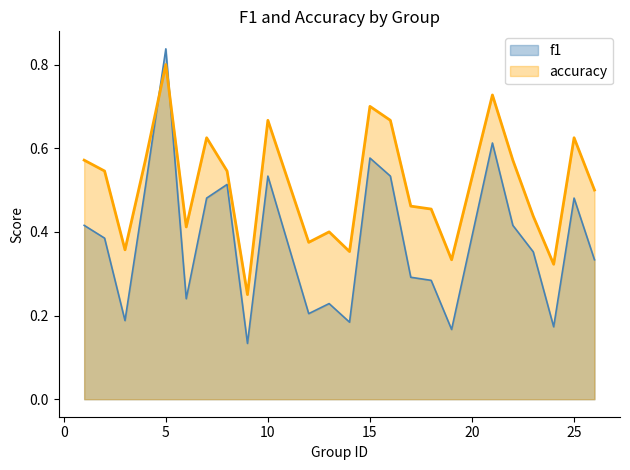

Between 1 and 18, which is larger?

1